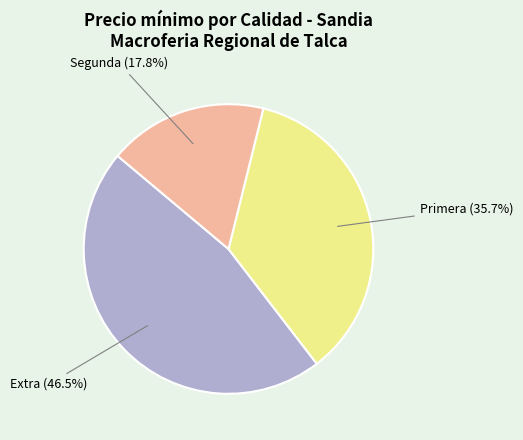

Is there any slice that represents more than half of the pie?

No